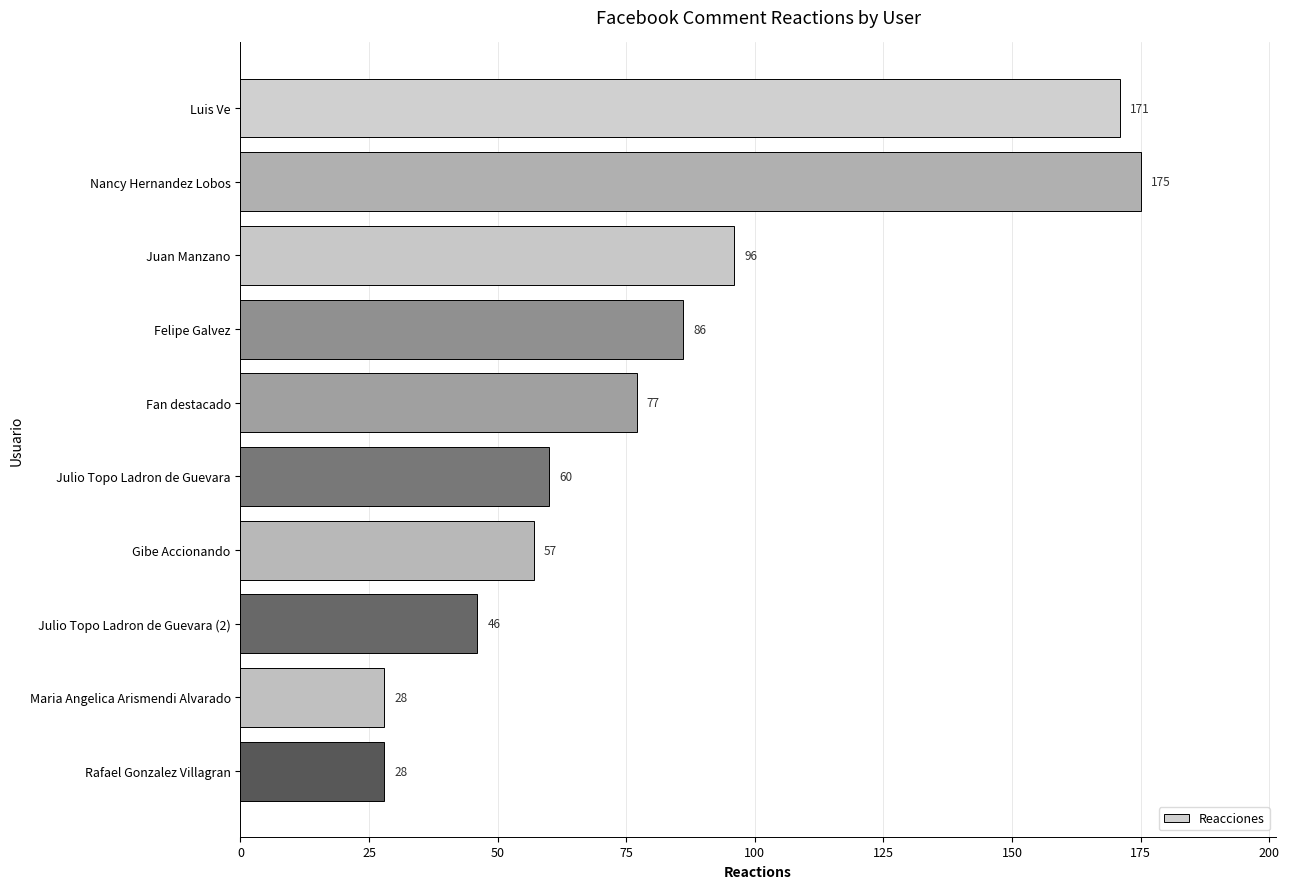

Count the number of data series in this chart.

1